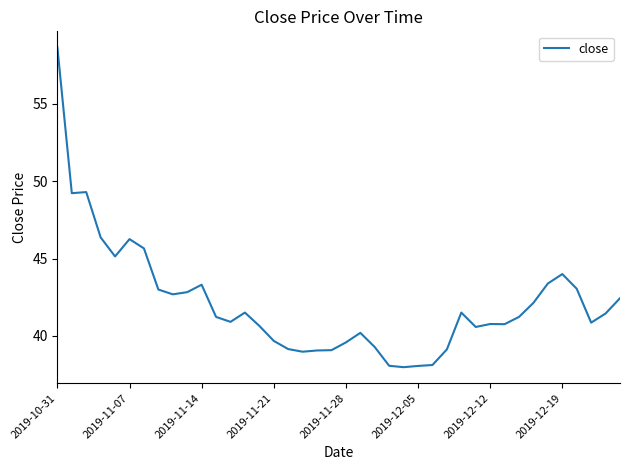

What is the maximum value shown in the chart?

58.7